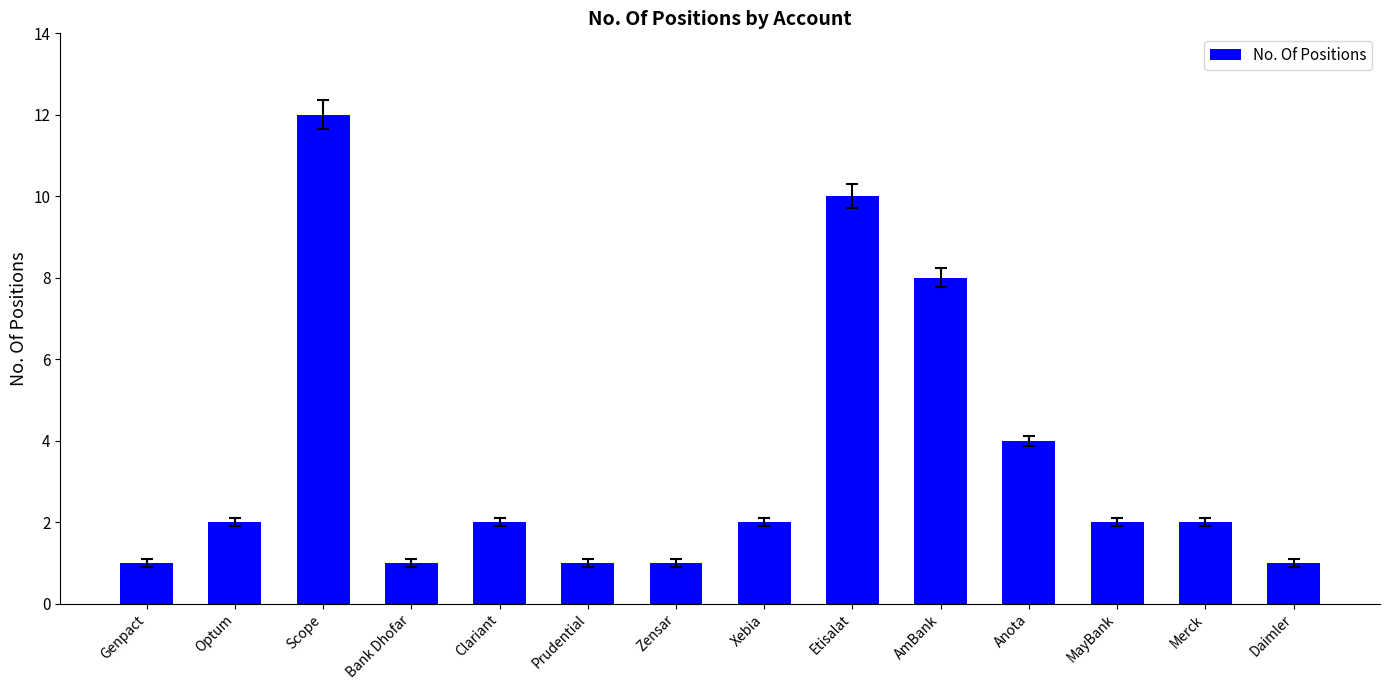

What is the greatest value displayed?

12